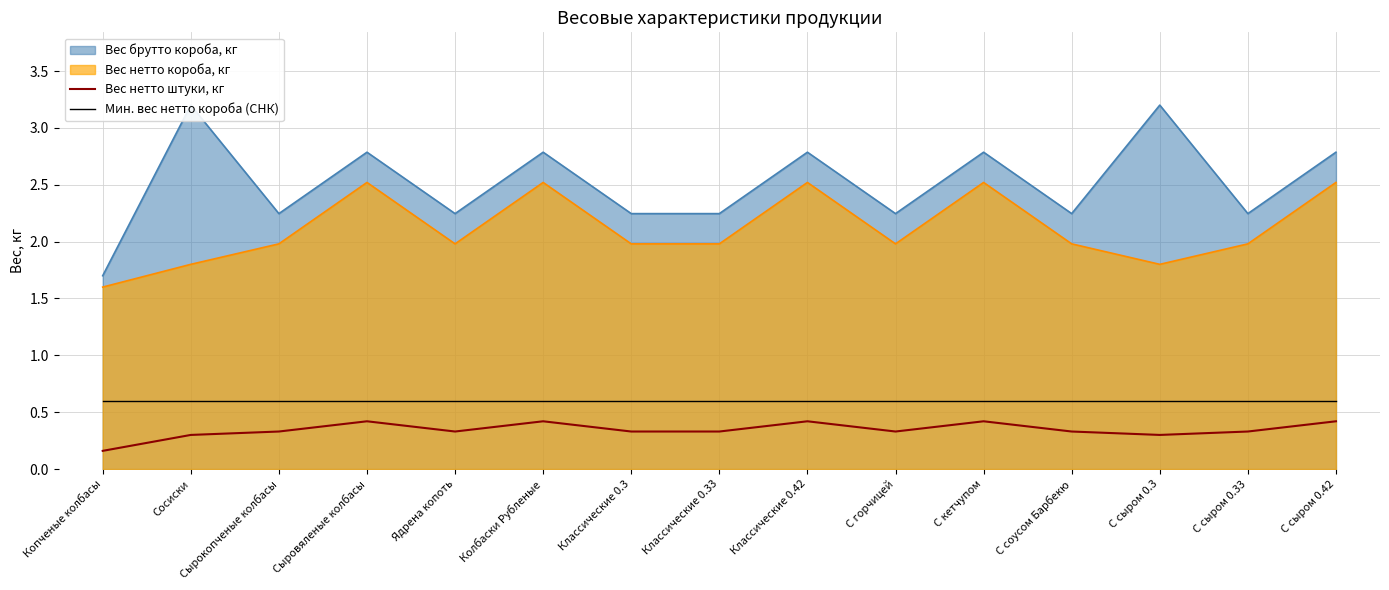

True or false: Мин. вес нетто короба (СНК) and Вес нетто штуки, кг intersect in this chart.

False